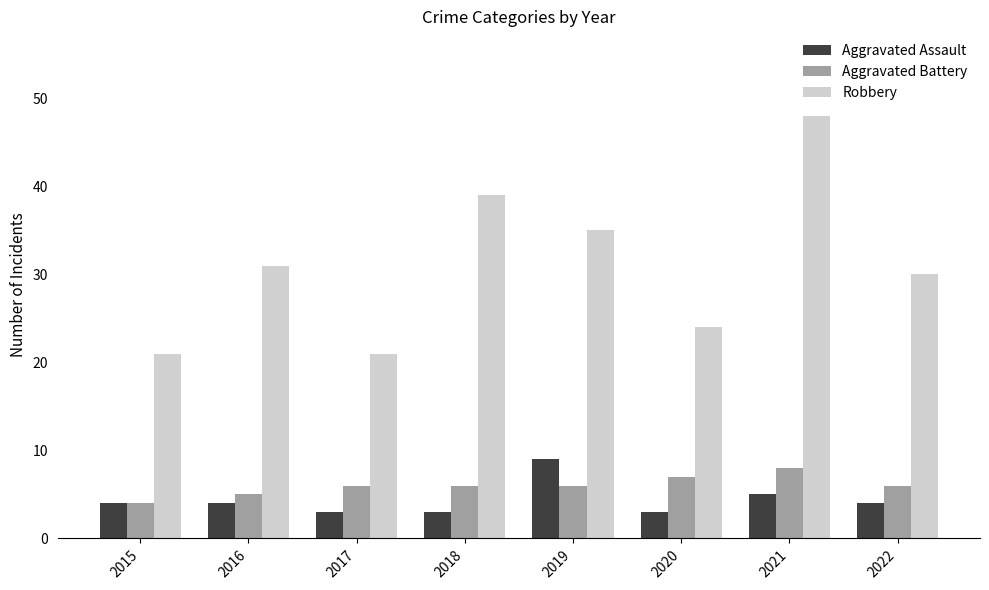

At which label is Robbery closest to 34?

2019